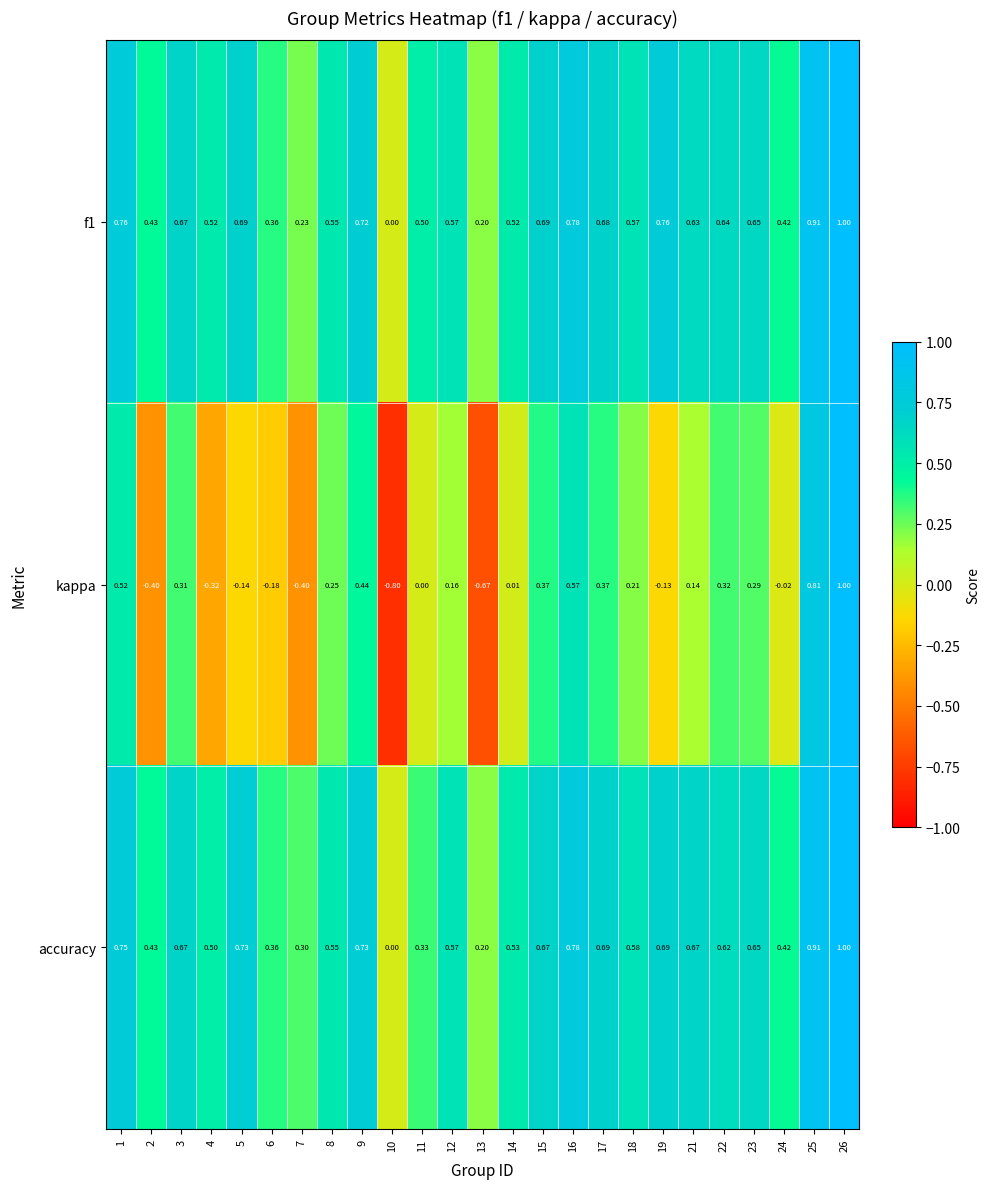

Which series changed the most between 7 and 24?

kappa